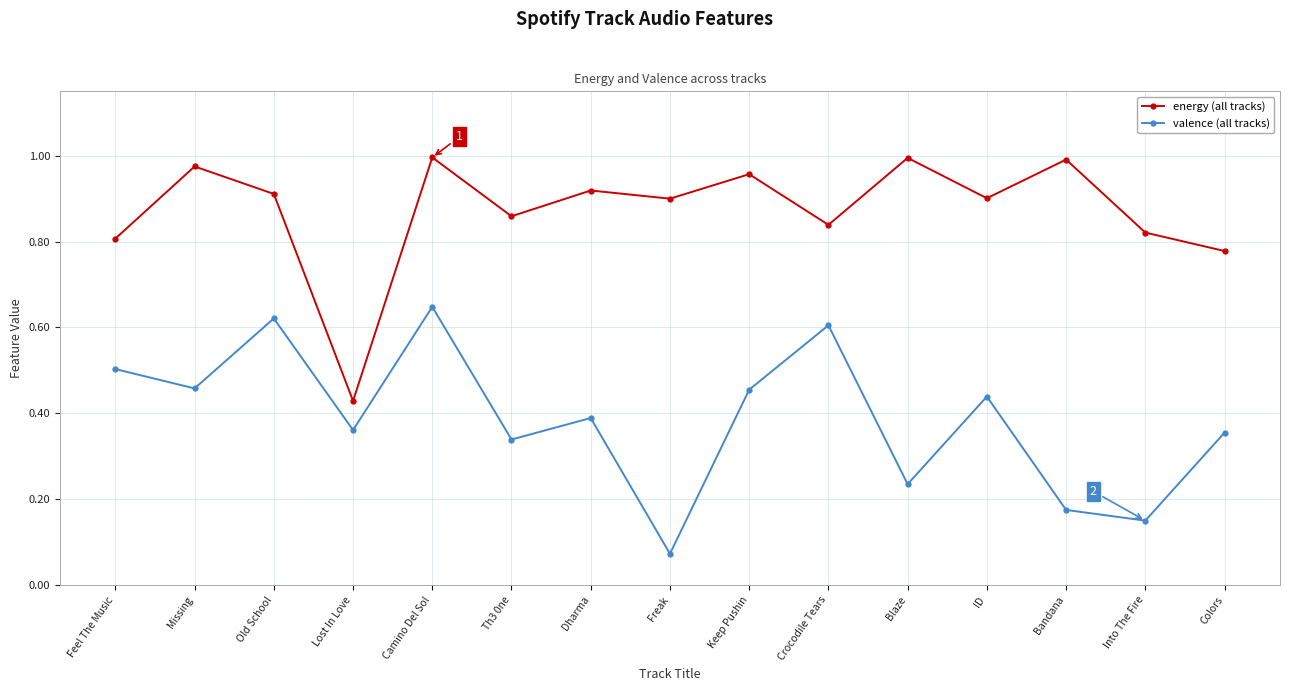

Which category has the lowest value across all series?

Freak